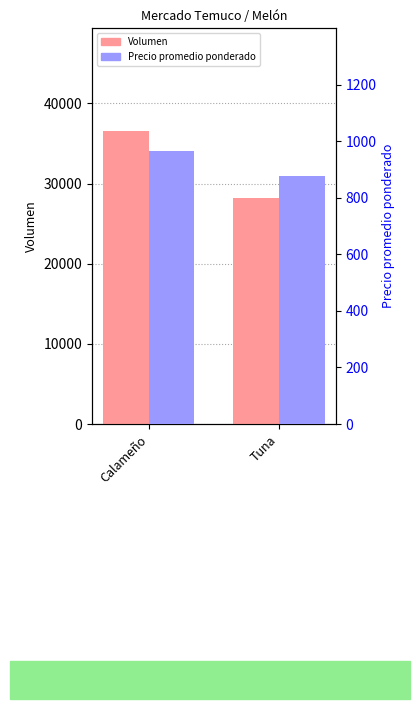

What is the label of the 1st bar from the right?

Tuna